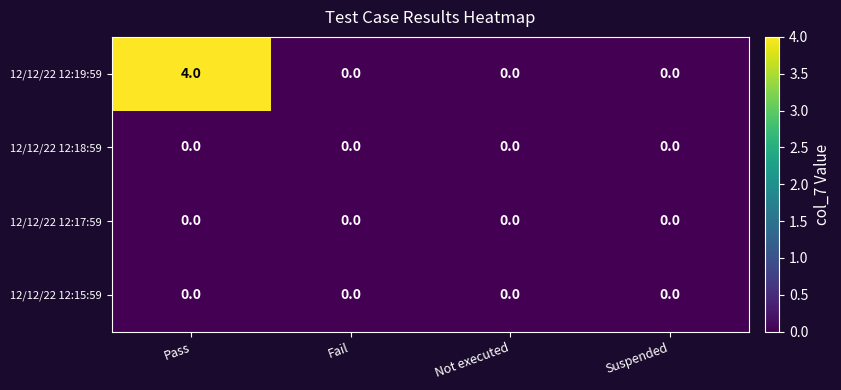

How many data points does each series have?

4